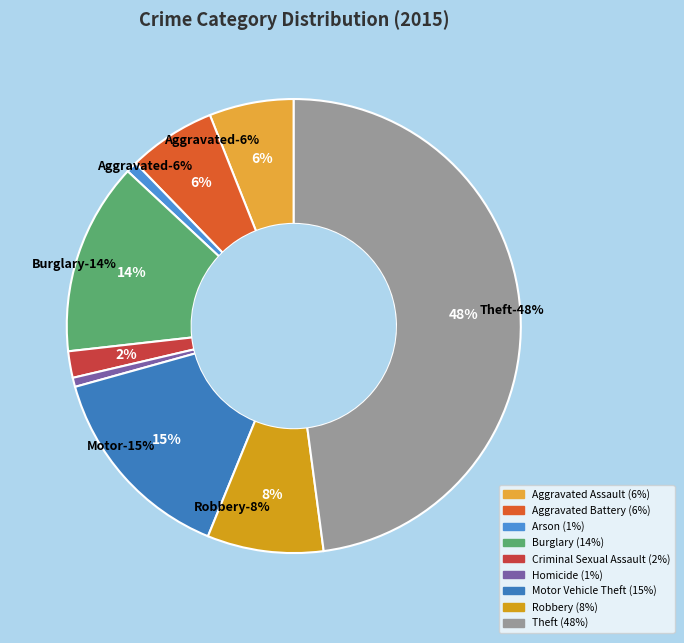

Which category has the biggest portion of the pie?

Theft